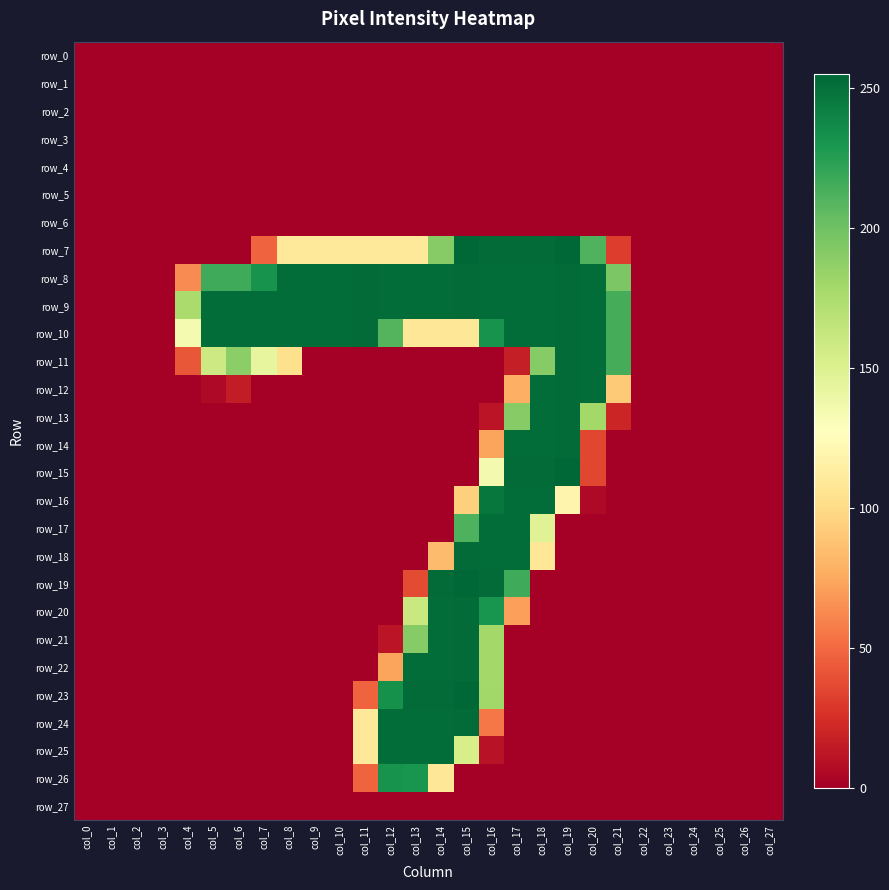

Which series has the widest spread of values?

row_7